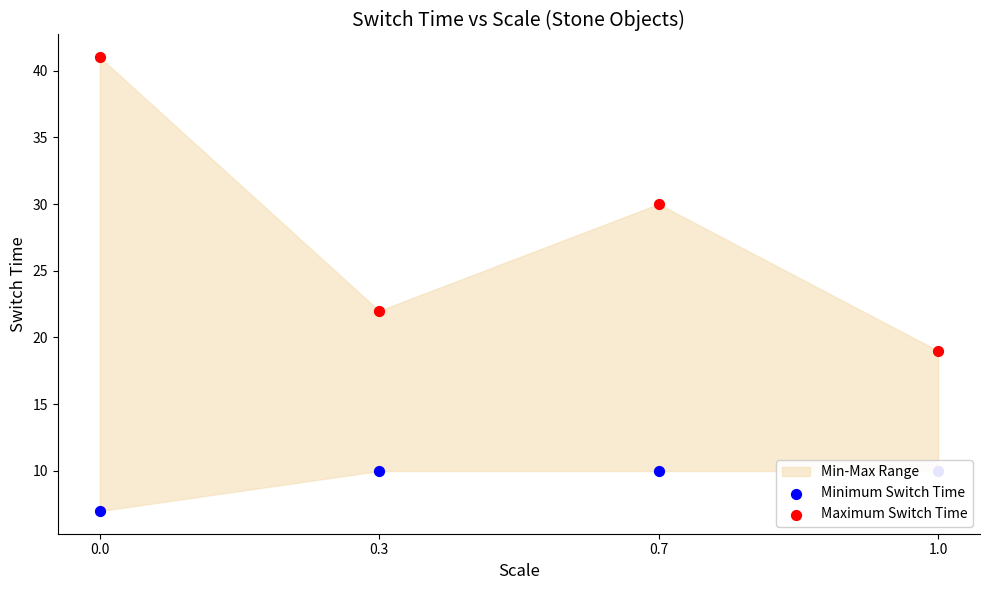

Which series contains the lowest Y value?

Minimum Switch Time